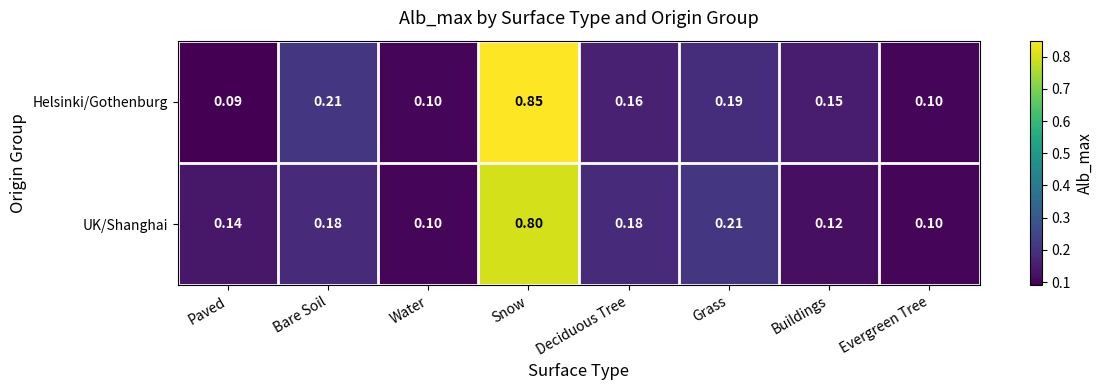

Count the number of data series in this chart.

2